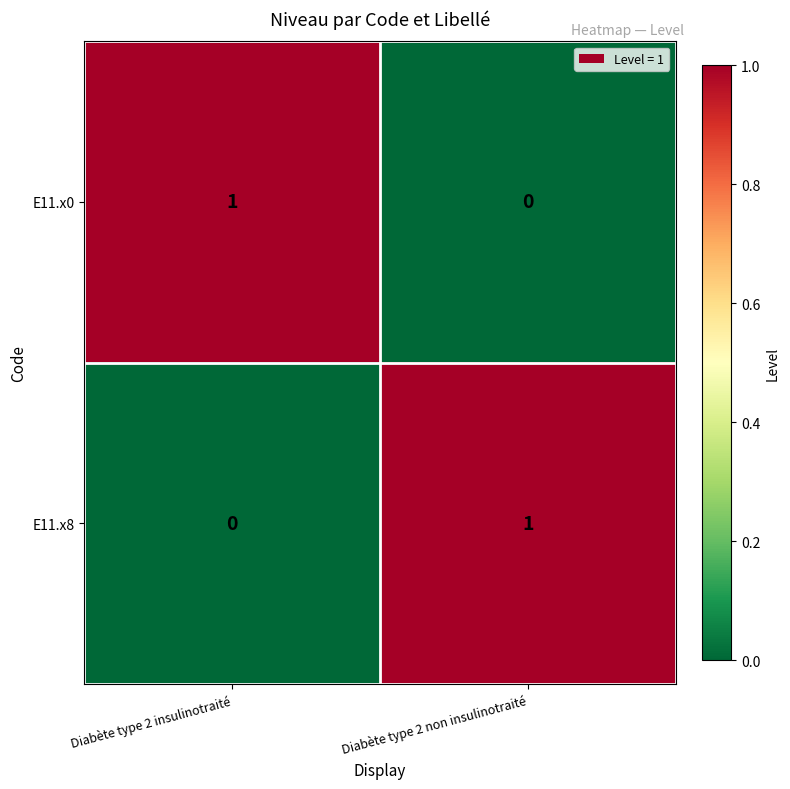

Reading left to right, transcribe all the data shown in this chart.

E11.x0: 1	0
E11.x8: 0	1